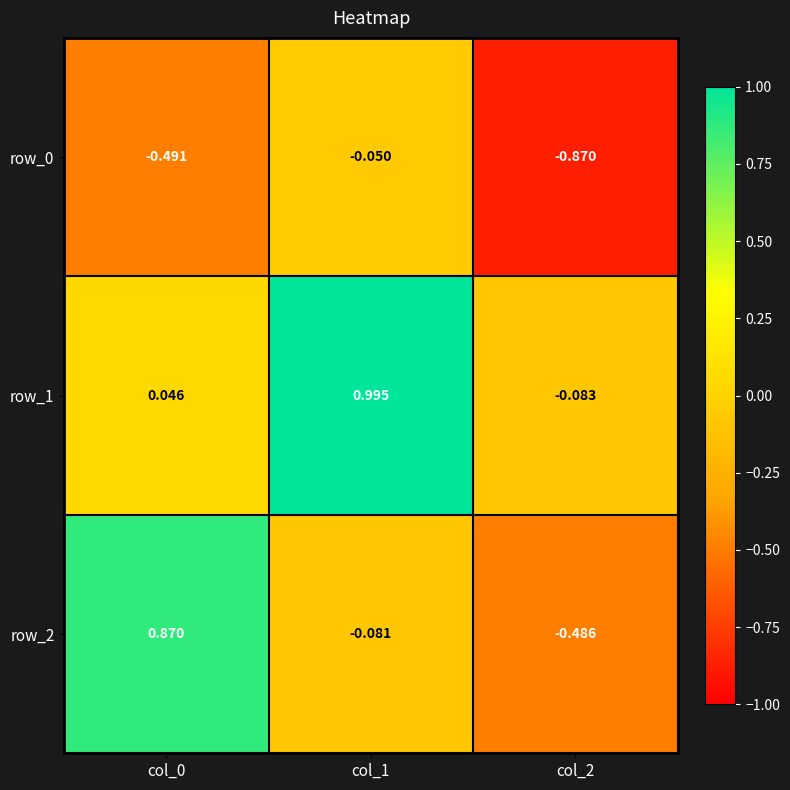

Is the value of row_2 at col_0 greater than the value of row_0 at col_1?

Yes